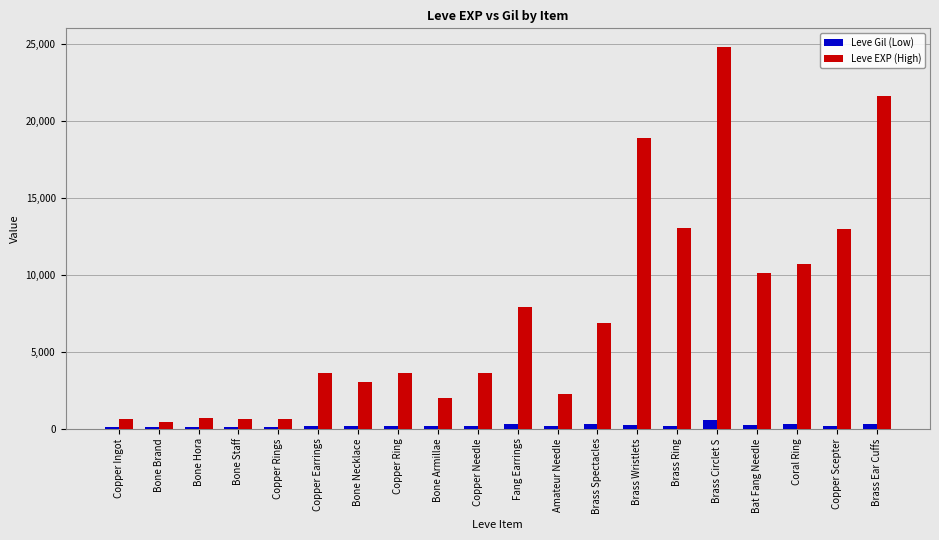

What is the value of the Leve EXP (High) bar at the 18th from the left?

10710